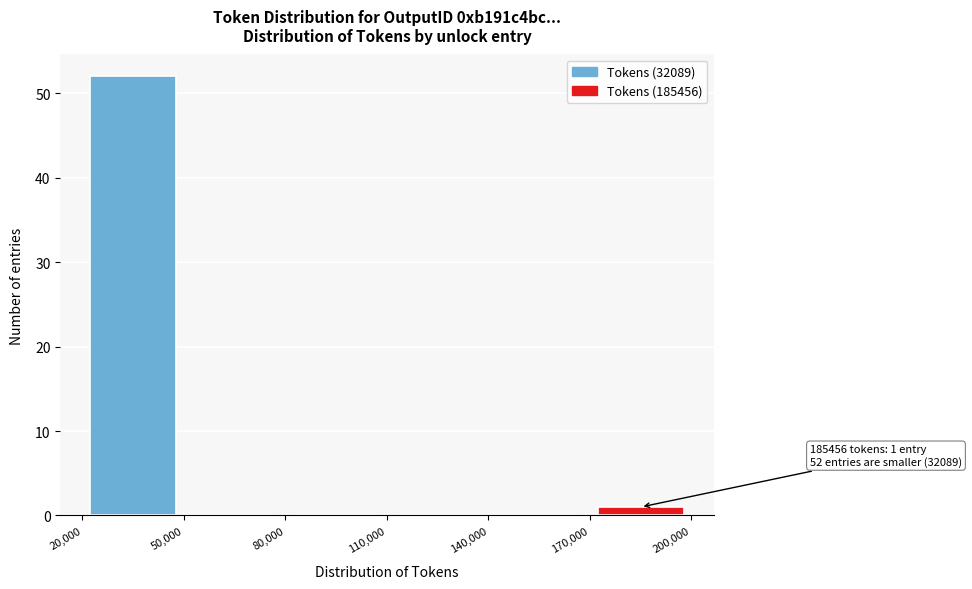

Which range on the x-axis has the tallest bar?

20,000 to 50,000